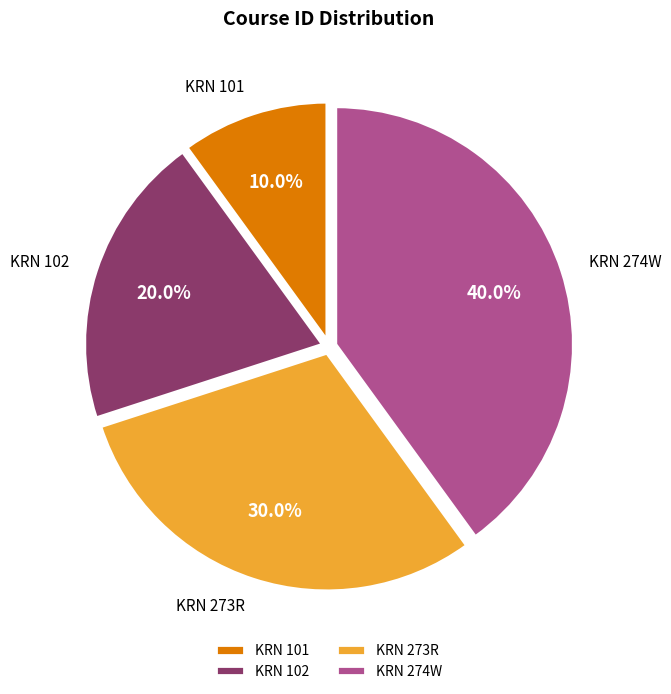

Which slice is the largest?

KRN 274W